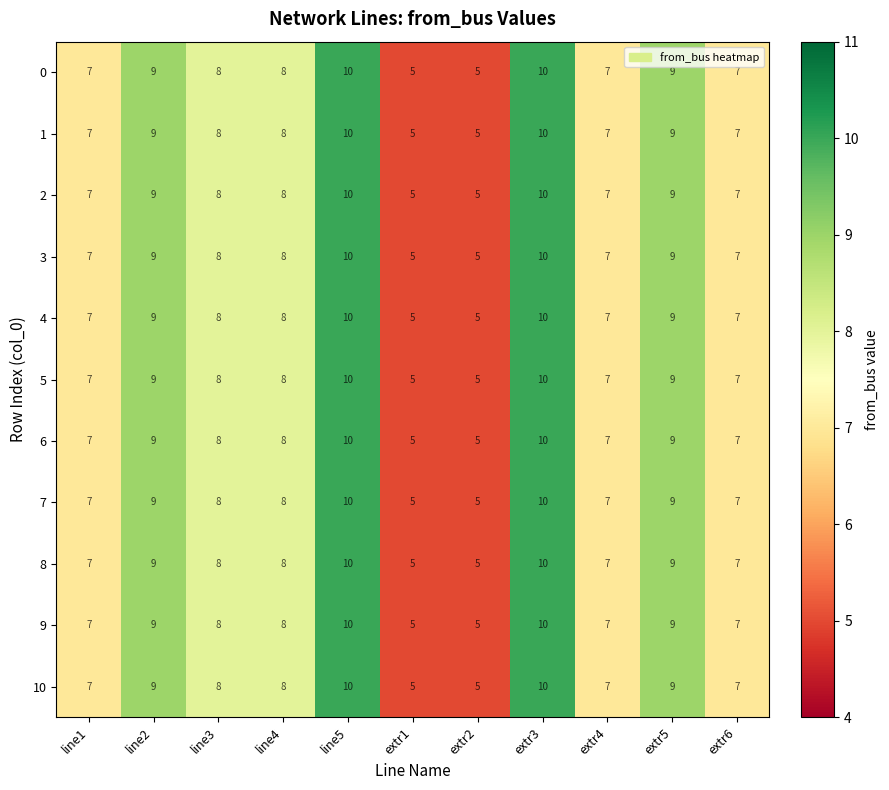

Is the value of 0 at extr4 greater than the value of 9 at line5?

No